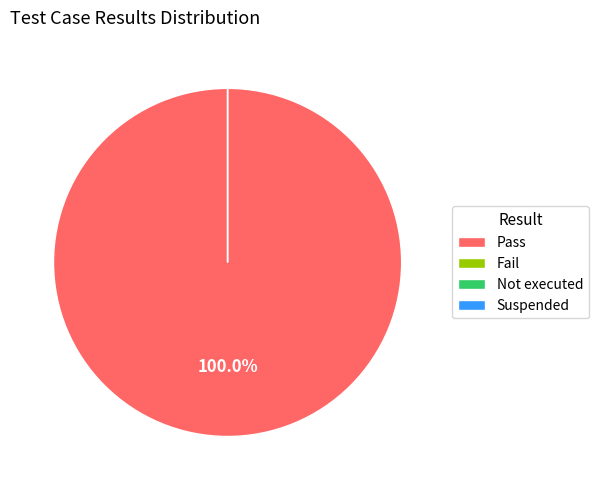

Is it true that Fail is 9% of the pie?

False